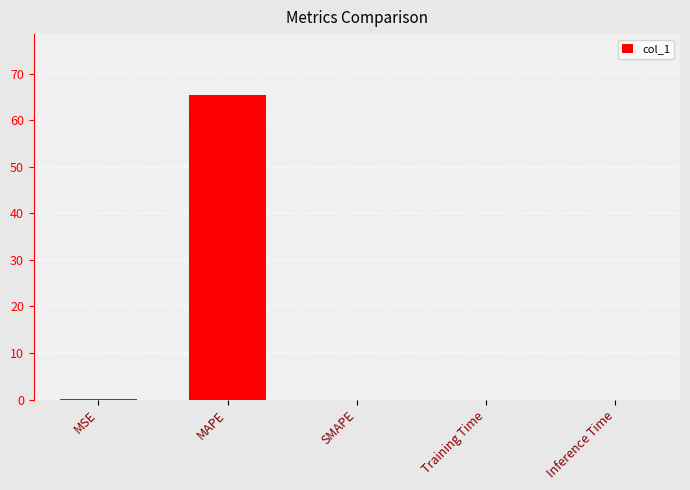

True or false: the data shows 0.0 at Training Time.

True